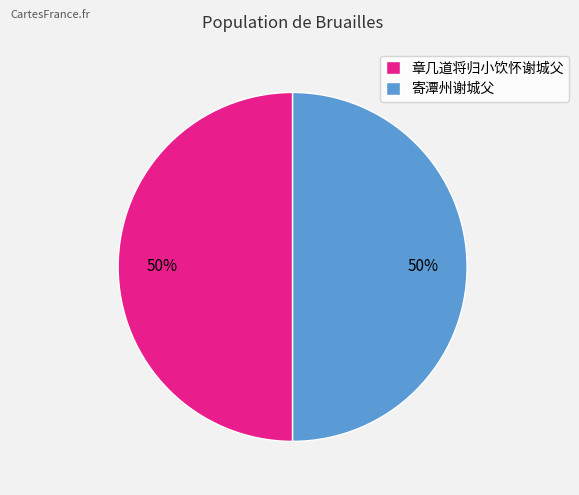

What percentage is the 章几道将归小饮怀谢城父 slice, to the nearest percent?

50%